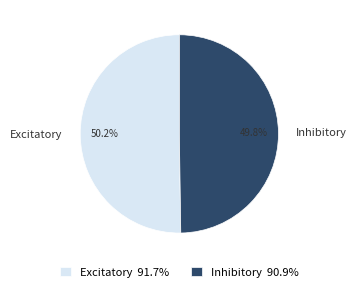

To the nearest percent, what percentage of the pie is Excitatory?

50%